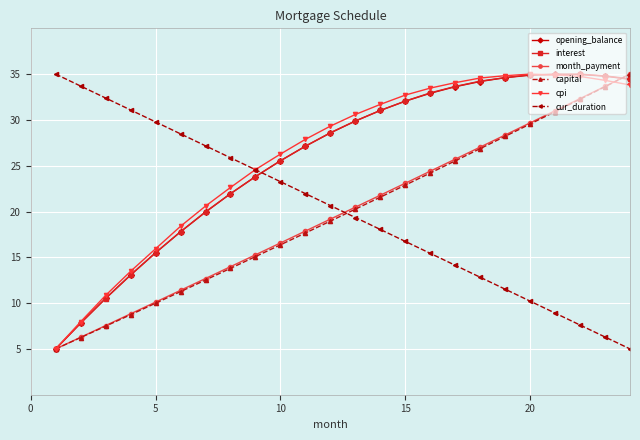

How many intersections are there between interest and cur_duration?

1